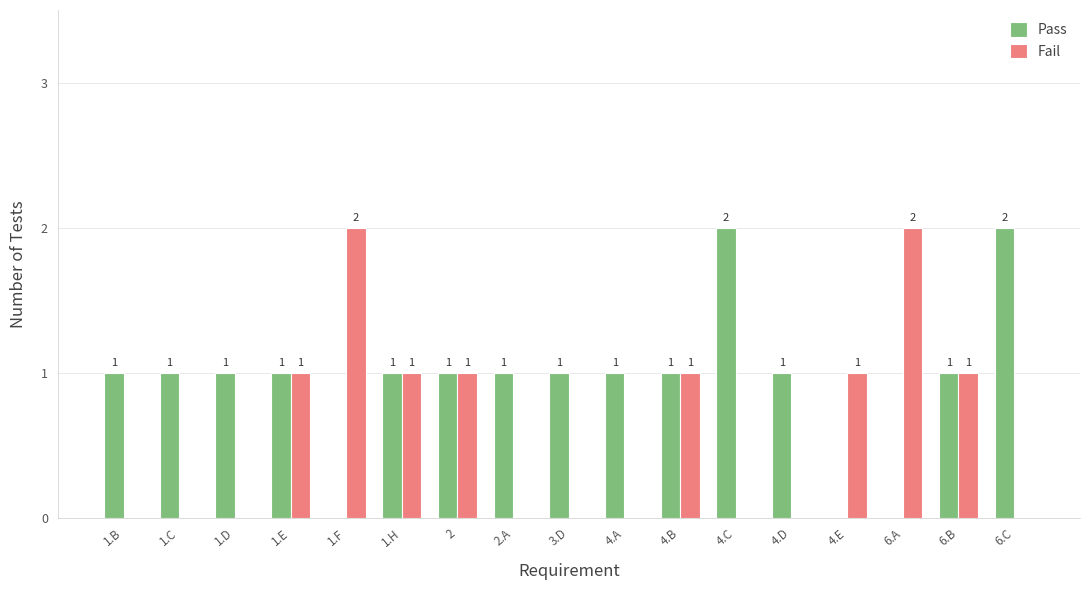

What is the highest value of the Pass series?

2